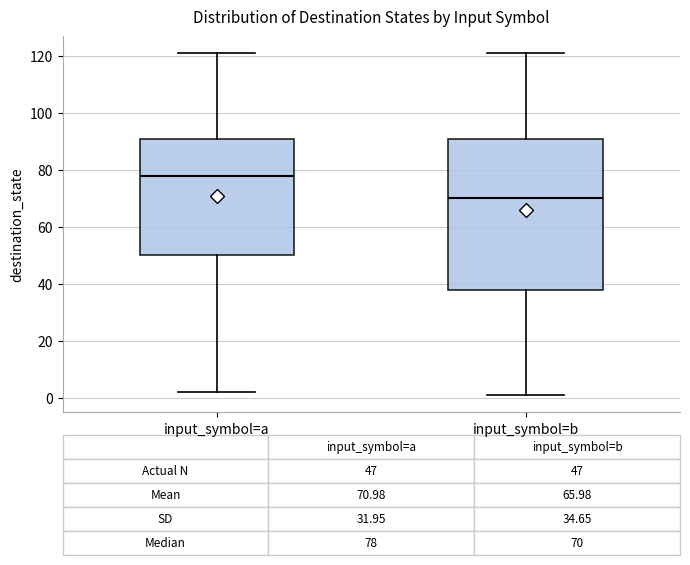

Which box's median line is the highest?

input_symbol=a